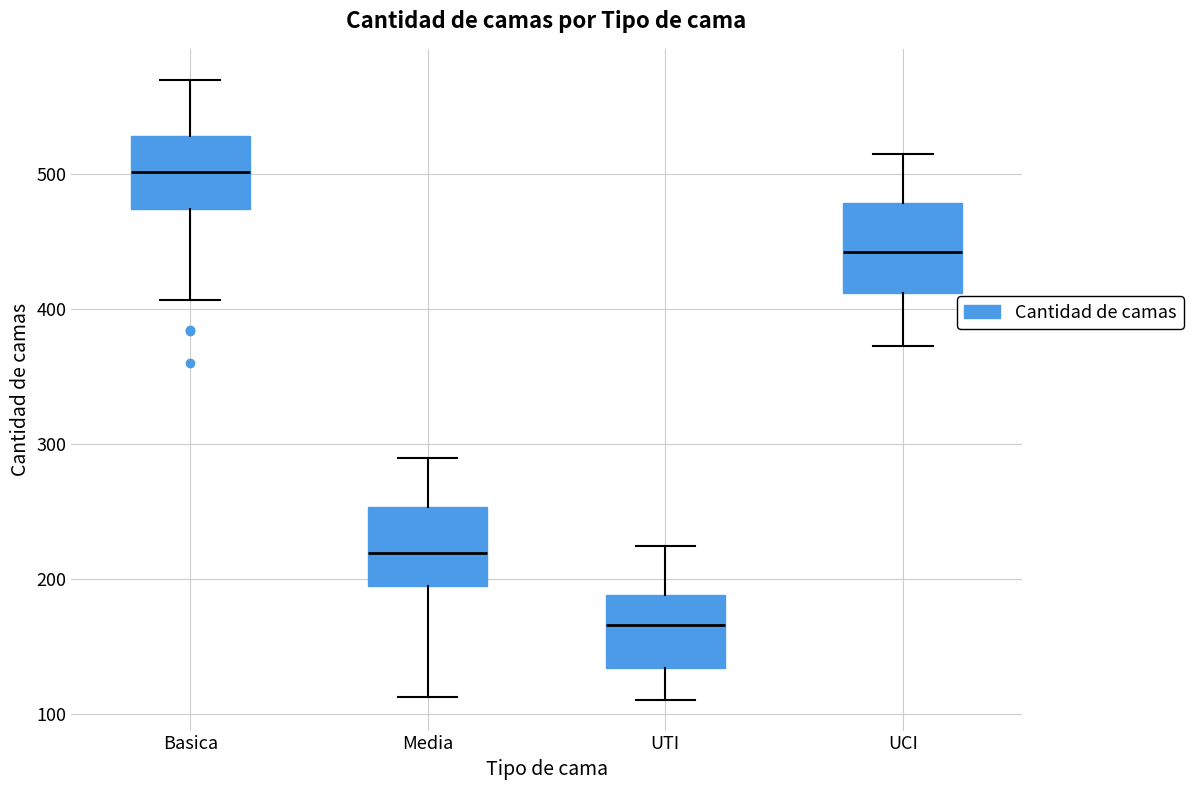

Which box has the lowest median line?

UTI